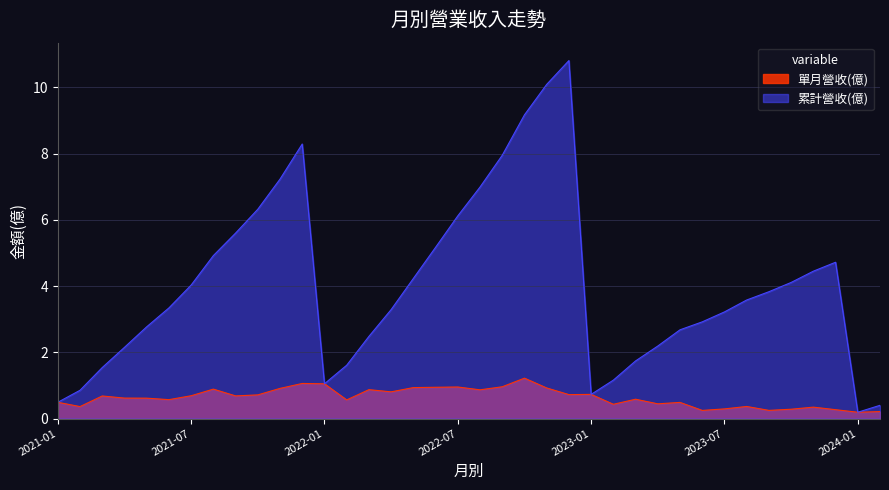

Reading right to left, list all the values displayed in this chart.

單月營收(億): 0.2	0.2	0.3	0.3	0.3	0.2	0.4	0.3	0.2	0.5	0.4	0.6	0.4	0.7	0.7	0.9	1.2	1.0	0.9	1.0	0.9	0.9	0.8	0.9	0.6	1.1	1.1	0.9	0.7	0.7	0.9	0.7	0.6	0.6	0.6	0.7	0.4	0.5
累計營收(億): 0.4	0.2	4.7	4.5	4.1	3.8	3.6	3.2	2.9	2.7	2.2	1.7	1.2	0.7	10.8	10.1	9.2	8.0	7.0	6.1	5.2	4.2	3.3	2.5	1.6	1.1	8.3	7.2	6.3	5.6	4.9	4.0	3.3	2.8	2.1	1.5	0.9	0.5